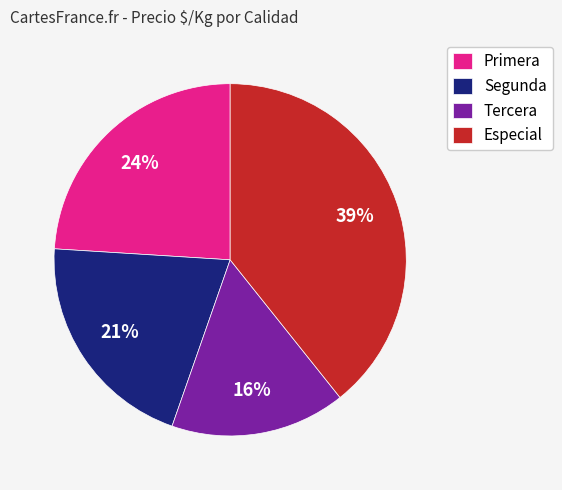

To the nearest percent, what is the difference between the Especial and Primera slice percentages?

15%